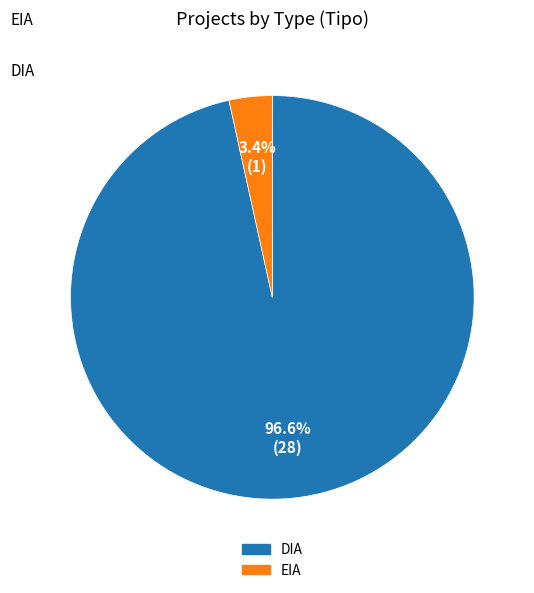

Is the sum of EIA and DIA greater than half?

Yes